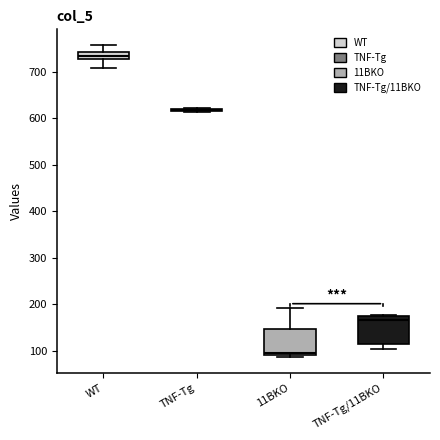

Reading left to right, read every box against the y-axis: the position of its median line, the range the box covers, and the ends of its whiskers. The values are not printed on the chart, so give them approximately, as read against the axis.

WT: median 730 (inside the box), box 730 to 740, whiskers 710 to 760
TNF-Tg: box collapsed to a line at 620, whiskers 610 to 620
11BKO: median 100, box 90 to 150, whiskers 90 (just below the box's lower edge) to 190
TNF-Tg/11BKO: median 170, box 110 to 180, whiskers 100 to 180